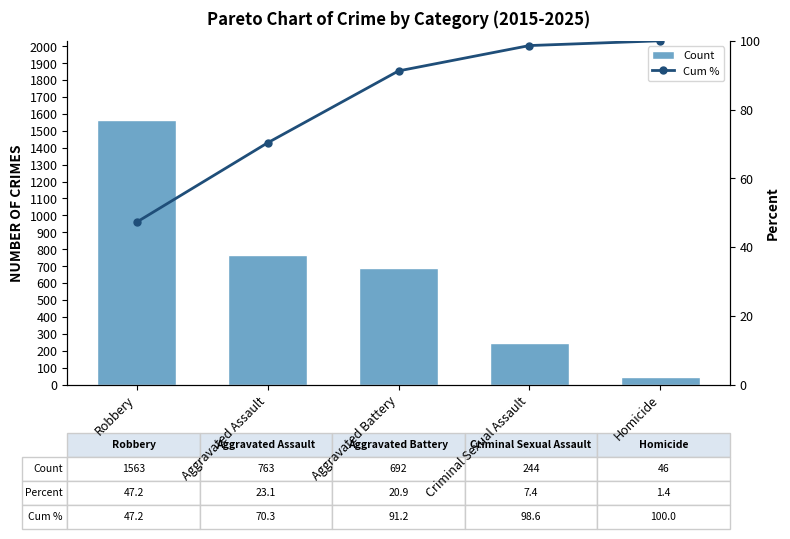

Between Aggravated Battery and Criminal Sexual Assault, which series saw the biggest shift?

Count